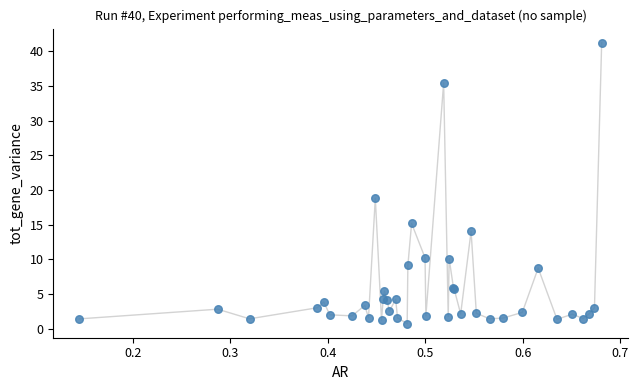

What Y value in the scatter plot is closest to 20?

18.8